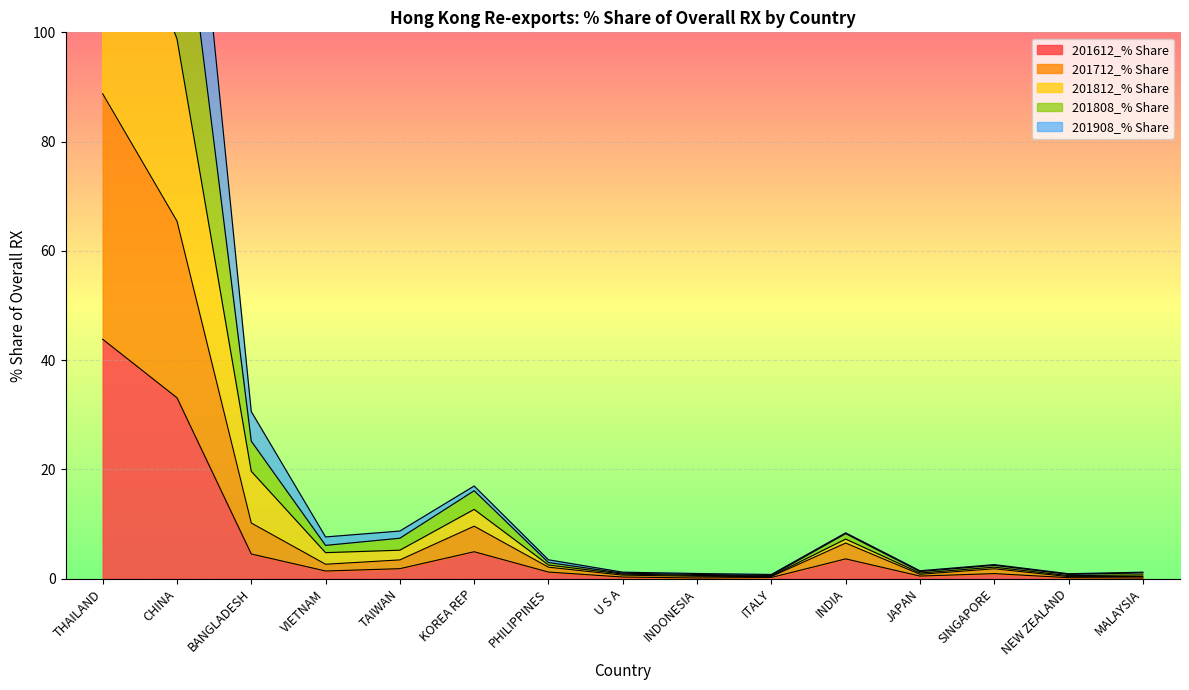

Reading left to right, what are all the values shown in this chart?

201612_% Share: THAILAND=43.8	CHINA=33.1	BANGLADESH=4.5	VIETNAM=1.4	TAIWAN=1.8	KOREA REP=4.9	PHILIPPINES=1.2	U S A=0.3	INDONESIA=0.1	ITALY=0.2	INDIA=3.6	JAPAN=0.5	SINGAPORE=0.9	NEW ZEALAND=0.2	MALAYSIA=0.1
201712_% Share: THAILAND=88.8	CHINA=65.4	BANGLADESH=10.2	VIETNAM=2.6	TAIWAN=3.4	KOREA REP=9.6	PHILIPPINES=2.1	U S A=0.7	INDONESIA=0.4	ITALY=0.4	INDIA=6.5	JAPAN=0.8	SINGAPORE=1.8	NEW ZEALAND=0.4	MALAYSIA=0.4
201812_% Share: THAILAND=134.1	CHINA=98.8	BANGLADESH=19.7	VIETNAM=4.8	TAIWAN=5.2	KOREA REP=12.7	PHILIPPINES=2.5	U S A=0.8	INDONESIA=0.6	ITALY=0.5	INDIA=7.2	JAPAN=1.0	SINGAPORE=2.1	NEW ZEALAND=0.6	MALAYSIA=0.7
201808_% Share: THAILAND=181.1	CHINA=134.1	BANGLADESH=25.2	VIETNAM=6.1	TAIWAN=7.4	KOREA REP=16.1	PHILIPPINES=3.0	U S A=1.0	INDONESIA=0.8	ITALY=0.6	INDIA=8.2	JAPAN=1.3	SINGAPORE=2.4	NEW ZEALAND=0.8	MALAYSIA=1.1
201908_% Share: THAILAND=237.0	CHINA=166.5	BANGLADESH=30.6	VIETNAM=7.6	TAIWAN=8.7	KOREA REP=17.0	PHILIPPINES=3.5	U S A=1.2	INDONESIA=1.0	ITALY=0.8	INDIA=8.4	JAPAN=1.4	SINGAPORE=2.6	NEW ZEALAND=0.9	MALAYSIA=1.2